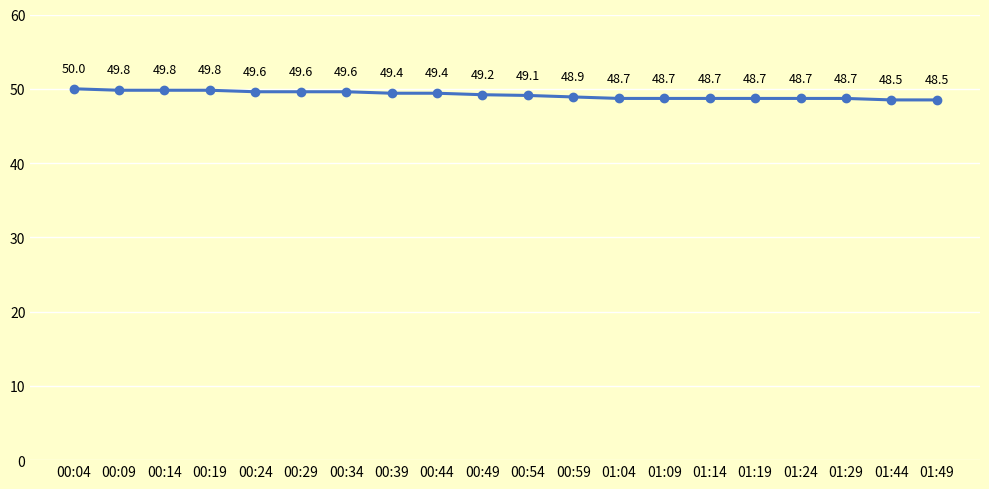

Approximately how many times larger is the value at 00:09 compared to 01:19?

1.0